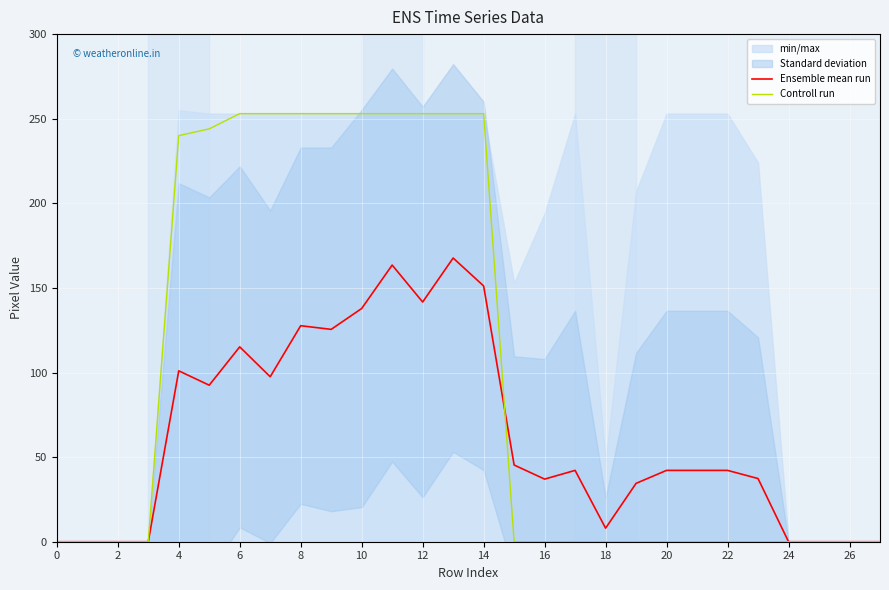

Where does the Ensemble mean run series first go above 42?

4